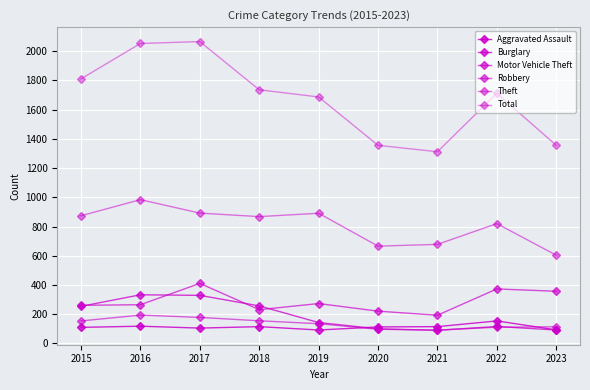

What is the difference between the highest and lowest values at 2016?

1935